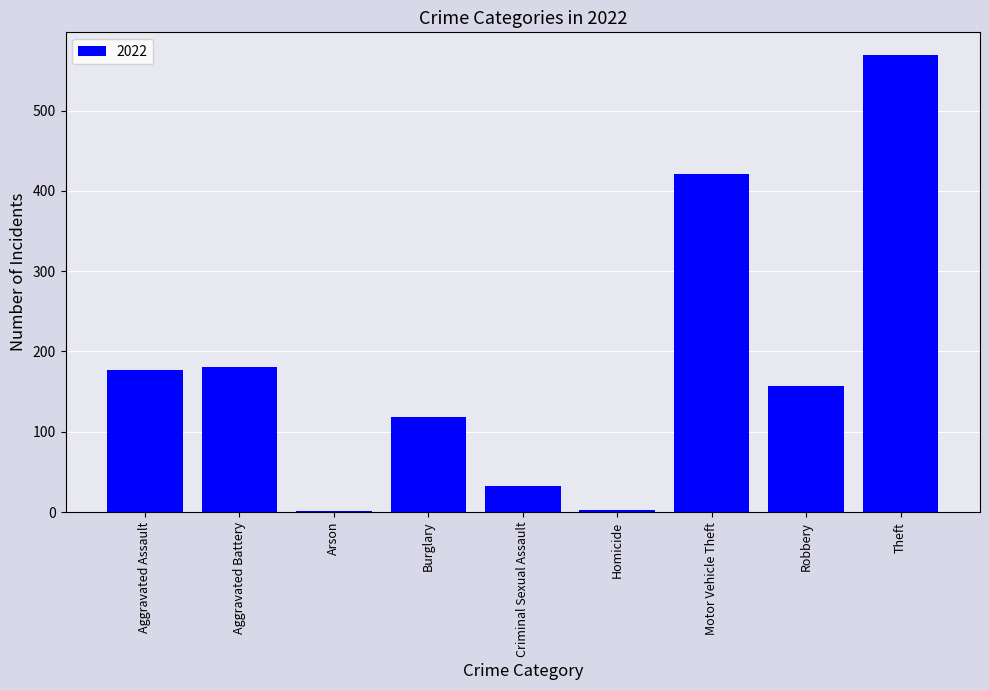

What is the sum of the values at Robbery and Motor Vehicle Theft?

578